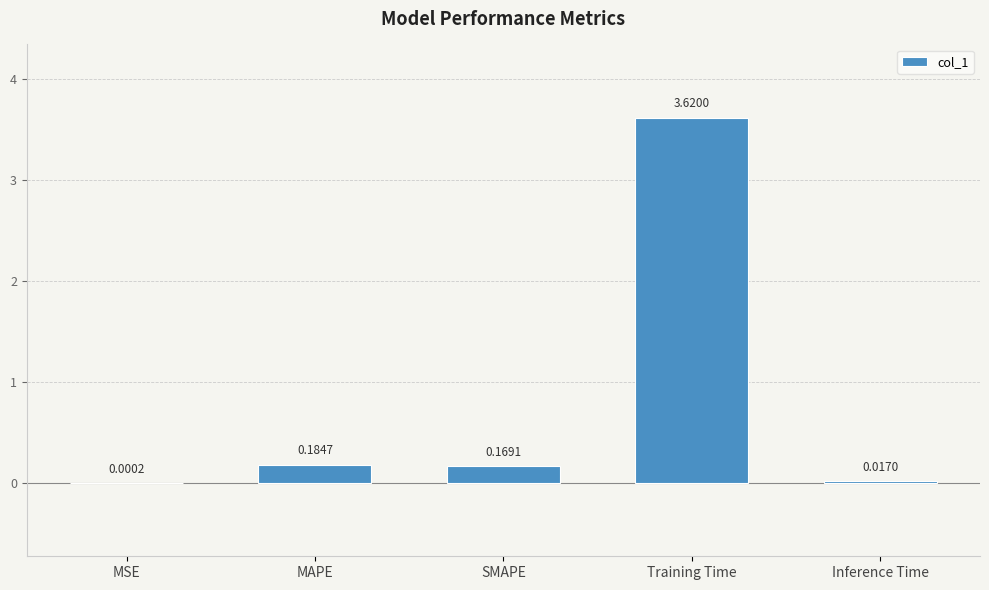

What is the sum of all values?

4.0